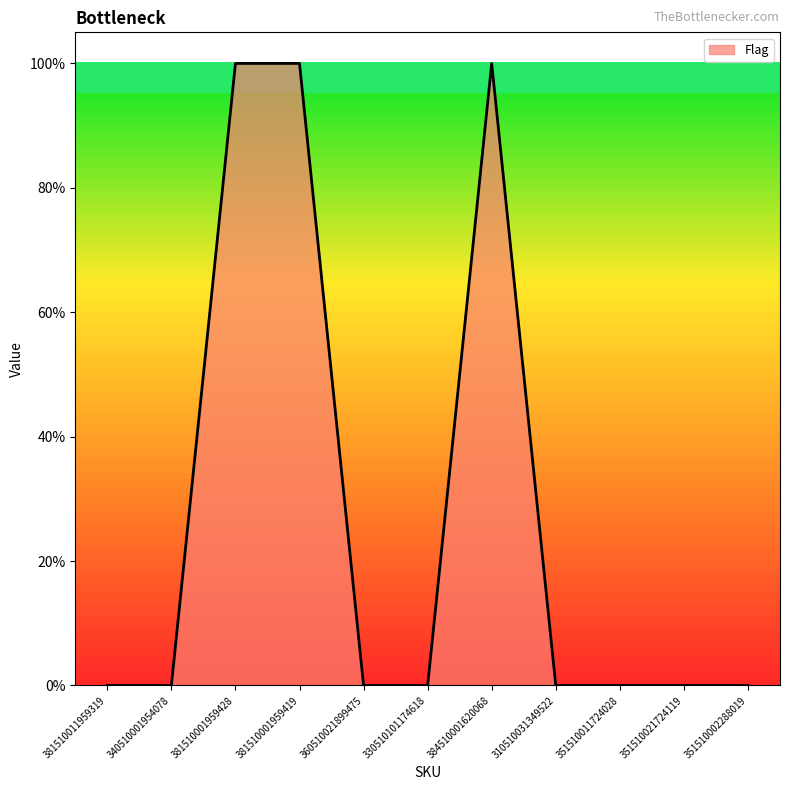

Does the chart display data point markers on the line(s)?

No